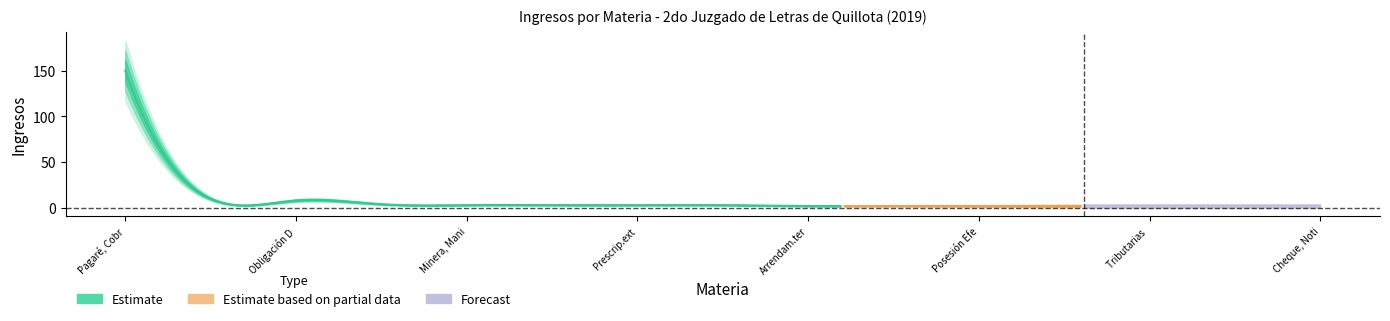

What is the difference between the second highest and minimum values?

8